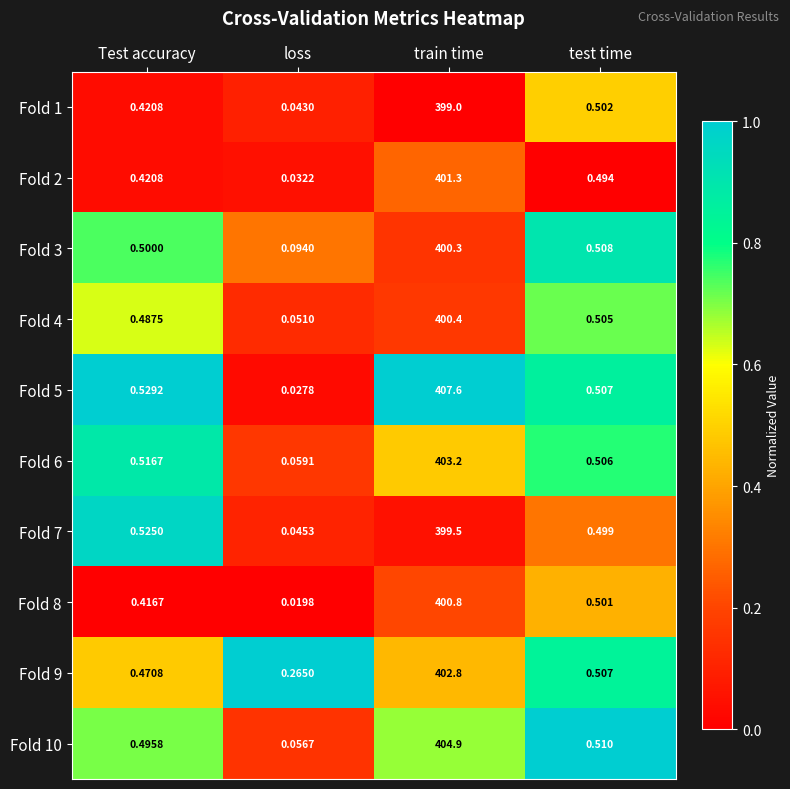

At which category is the sum across all series the highest?

train time